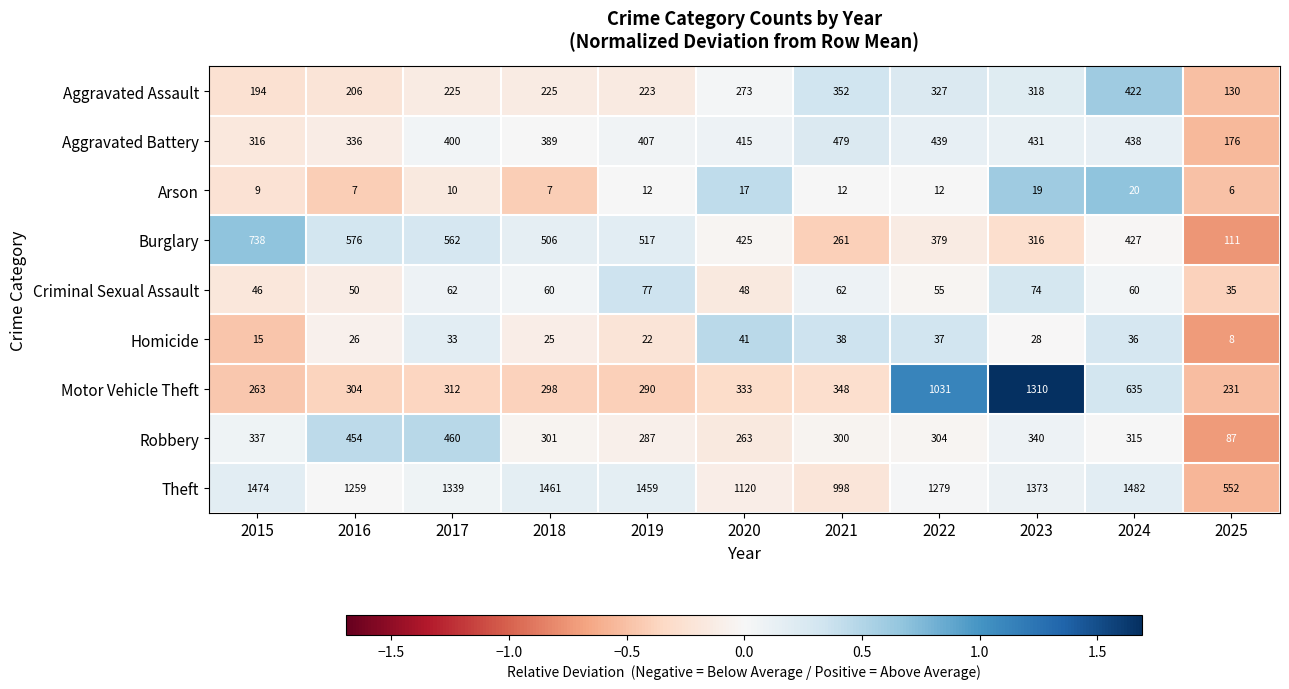

Rank the series by their maximum value, from highest to lowest.

Theft, Motor Vehicle Theft, Burglary, Aggravated Battery, Robbery, Aggravated Assault, Criminal Sexual Assault, Homicide, Arson